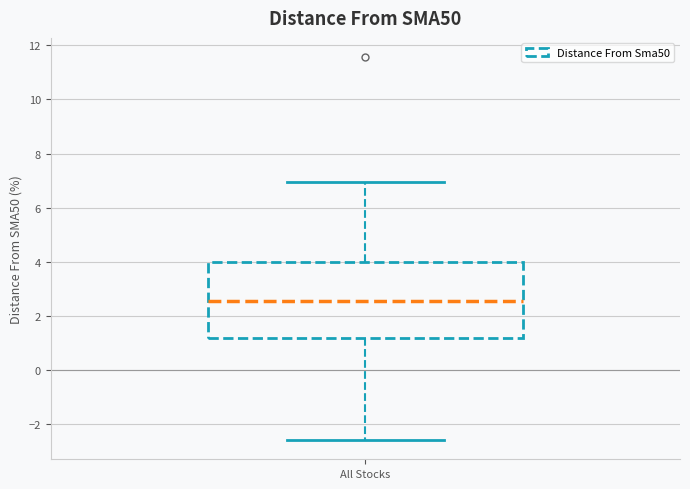

Read this box plot against the y-axis: the position of the median line, the range covered by the box, and the ends of both whiskers. The values are not printed on the chart, so give them approximately, as read against the axis.

median 2.6, box 1.2 to 4.0, whiskers -2.6 to 7.0